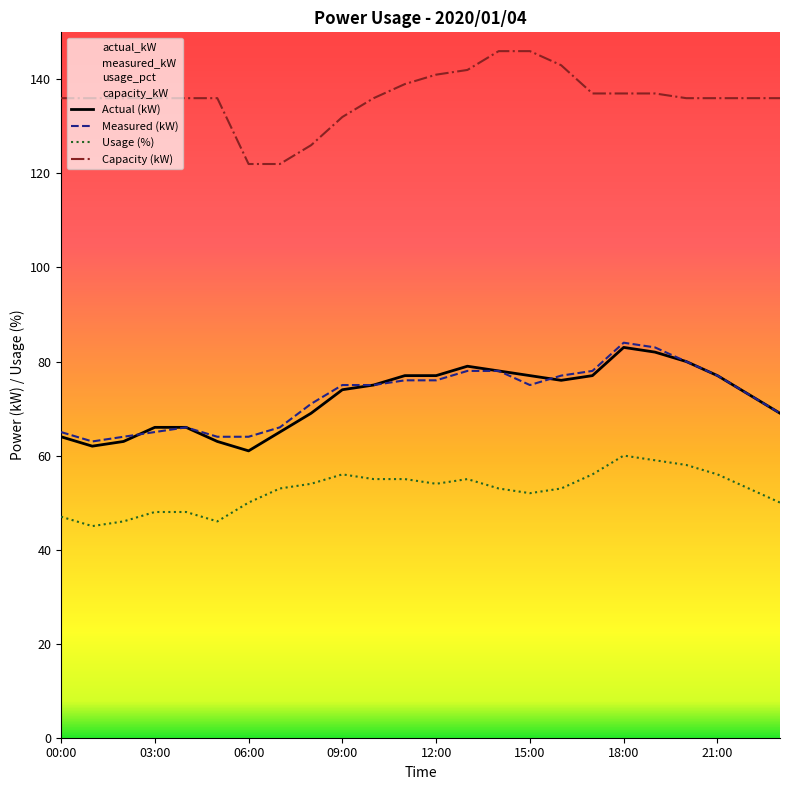

The actual_kW series shows 77 at 12:00. True or false?

True